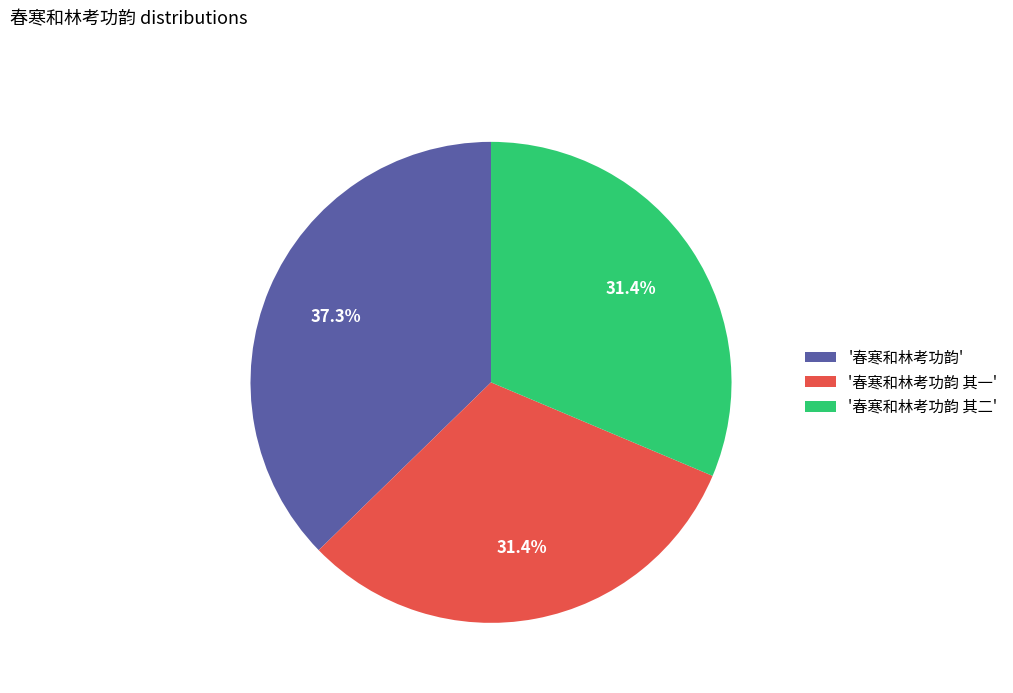

Which slice is the largest?

'春寒和林考功韵'